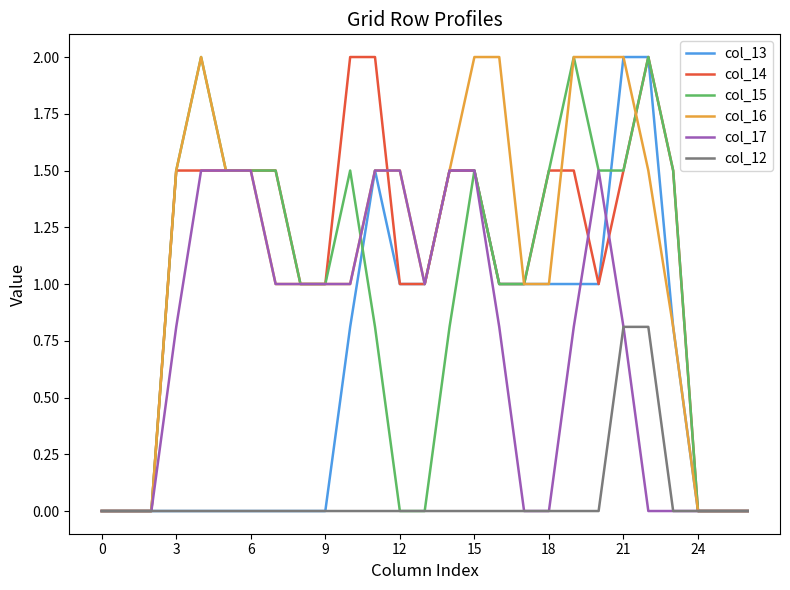

What is the maximum value for col_12?

0.8